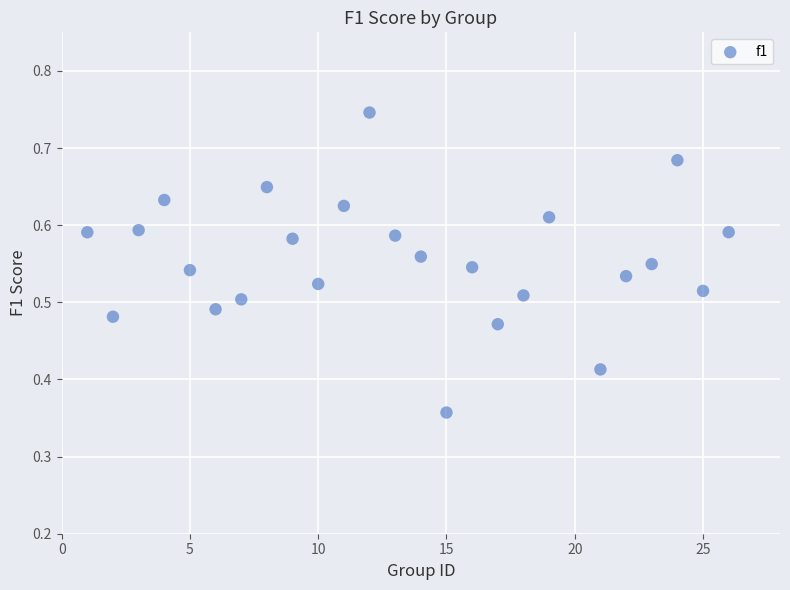

What is the range of X values (max minus min)?

25.0